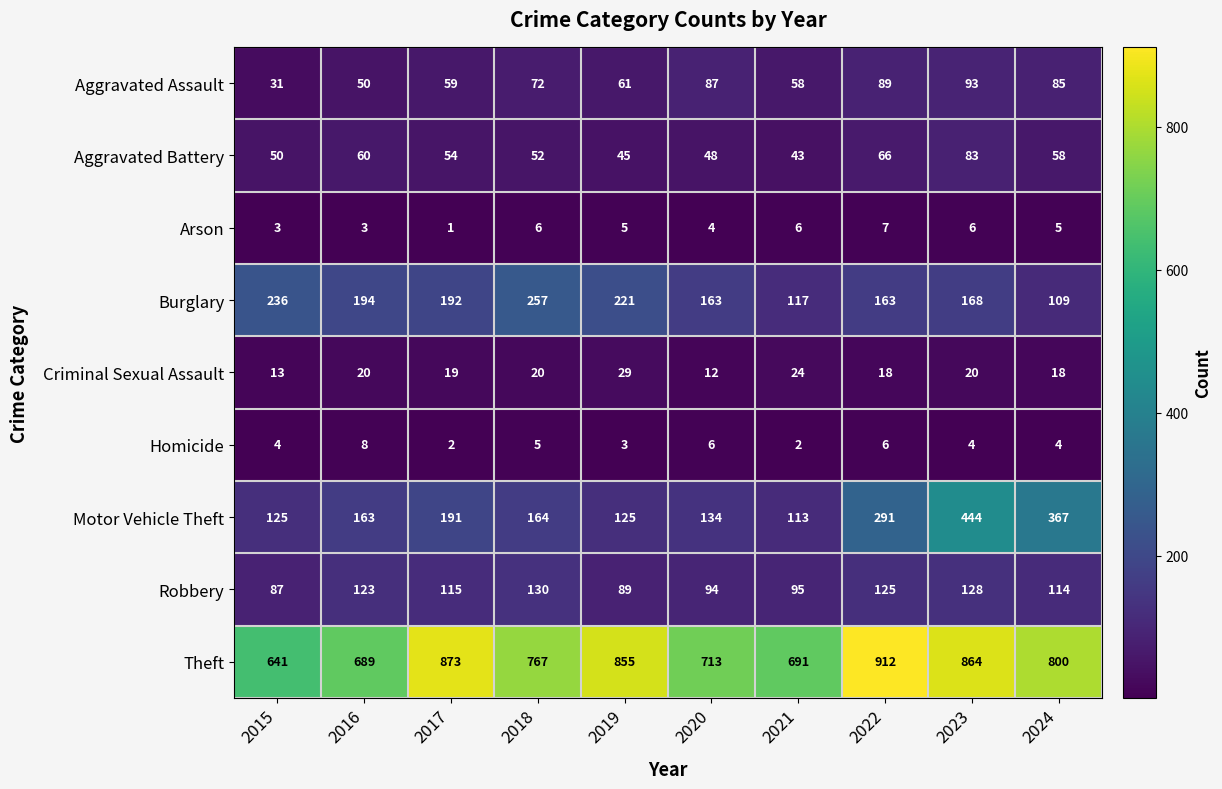

What value does the Theft series have at 2020, to the nearest 50?

700